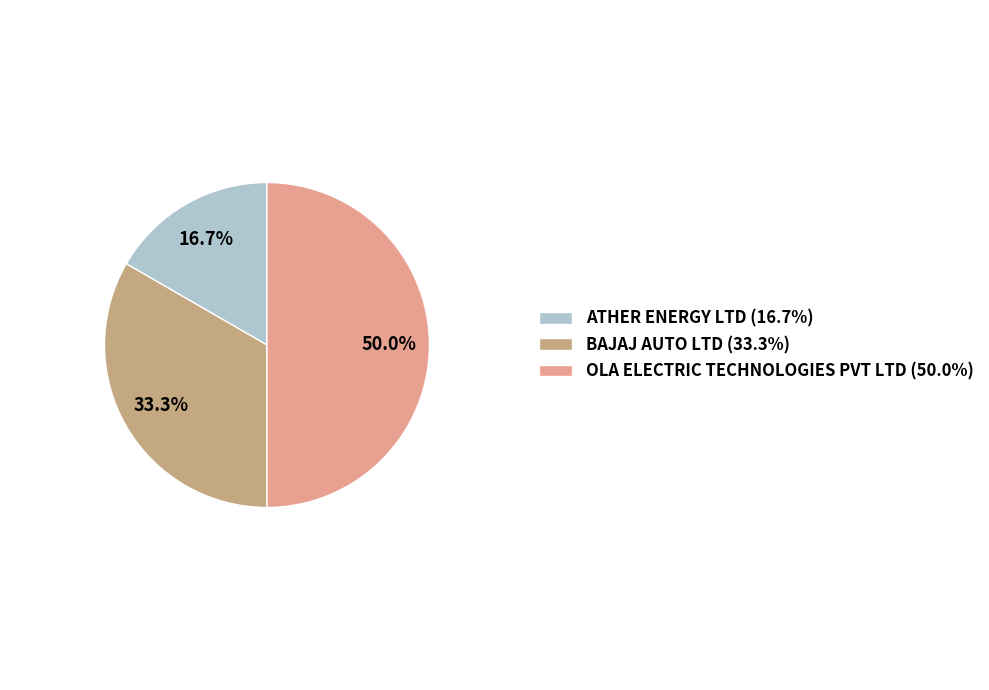

Is the sum of BAJAJ AUTO LTD and ATHER ENERGY LTD greater than half?

No